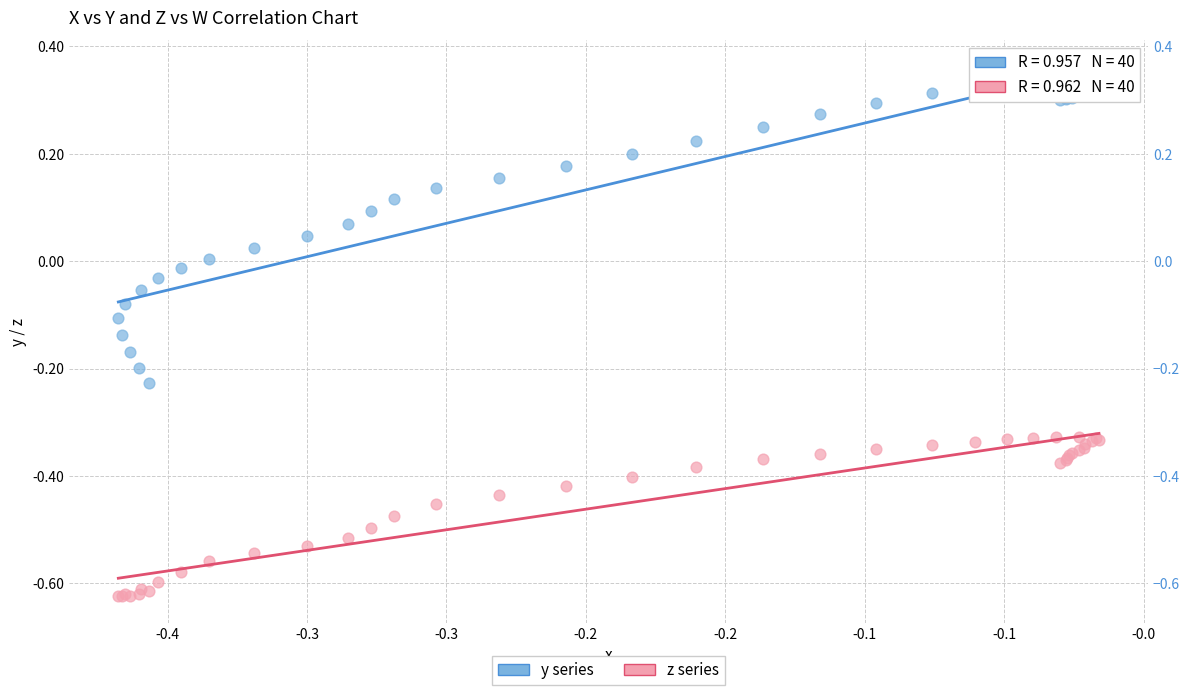

What are all the series names shown in the legend?

y series, z series